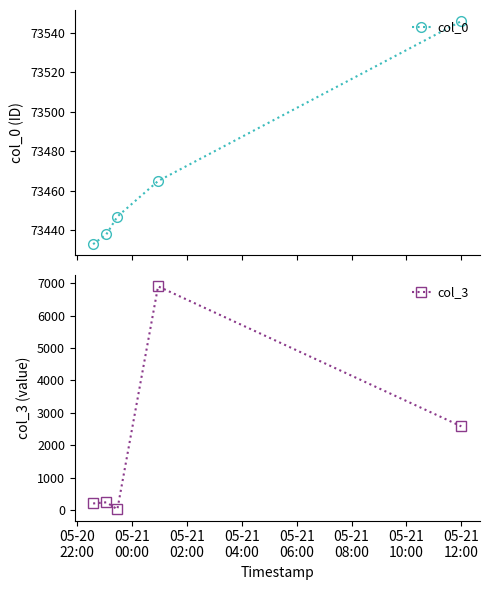

True or false: col_0 has more than 1 interior local peaks.

False